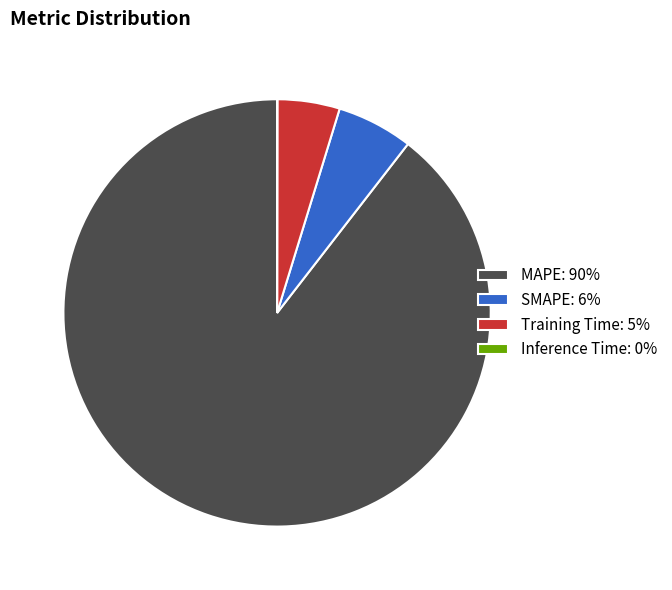

Between Training Time: 5% and SMAPE: 6%, which is larger?

SMAPE: 6%